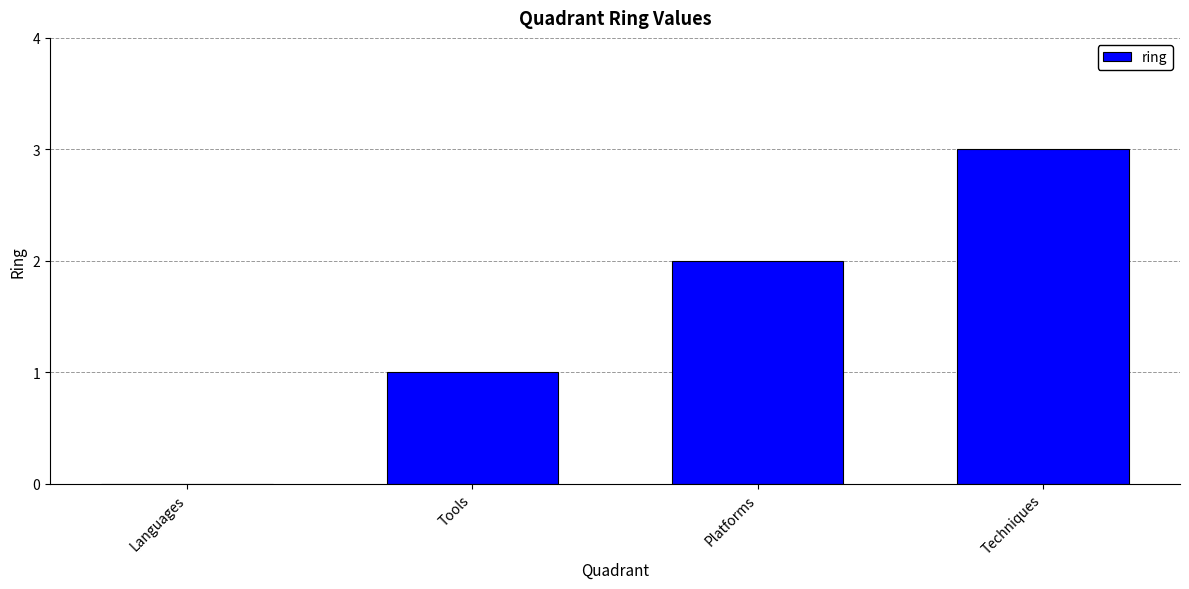

Which has a higher value, Platforms or Languages?

Platforms